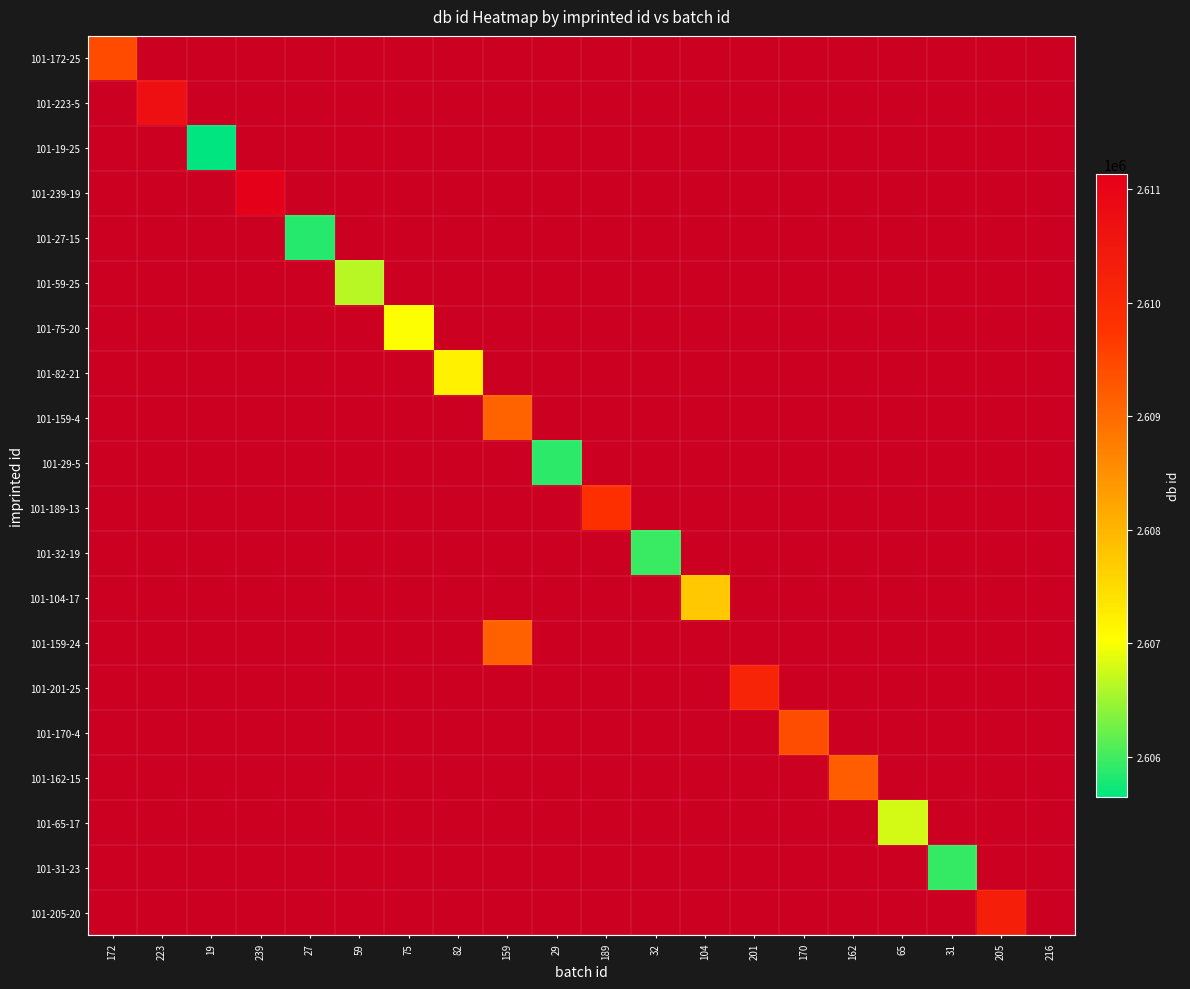

Count the number of categories in the chart.

20